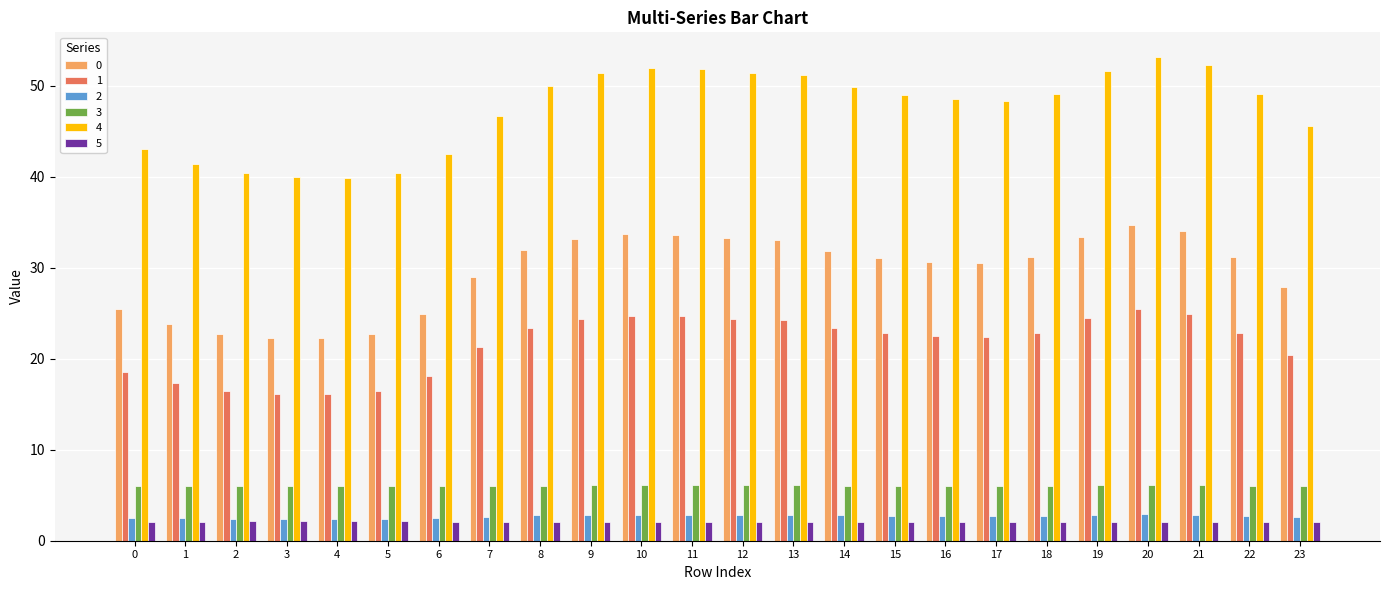

What is the total value across all series at 4?

88.8